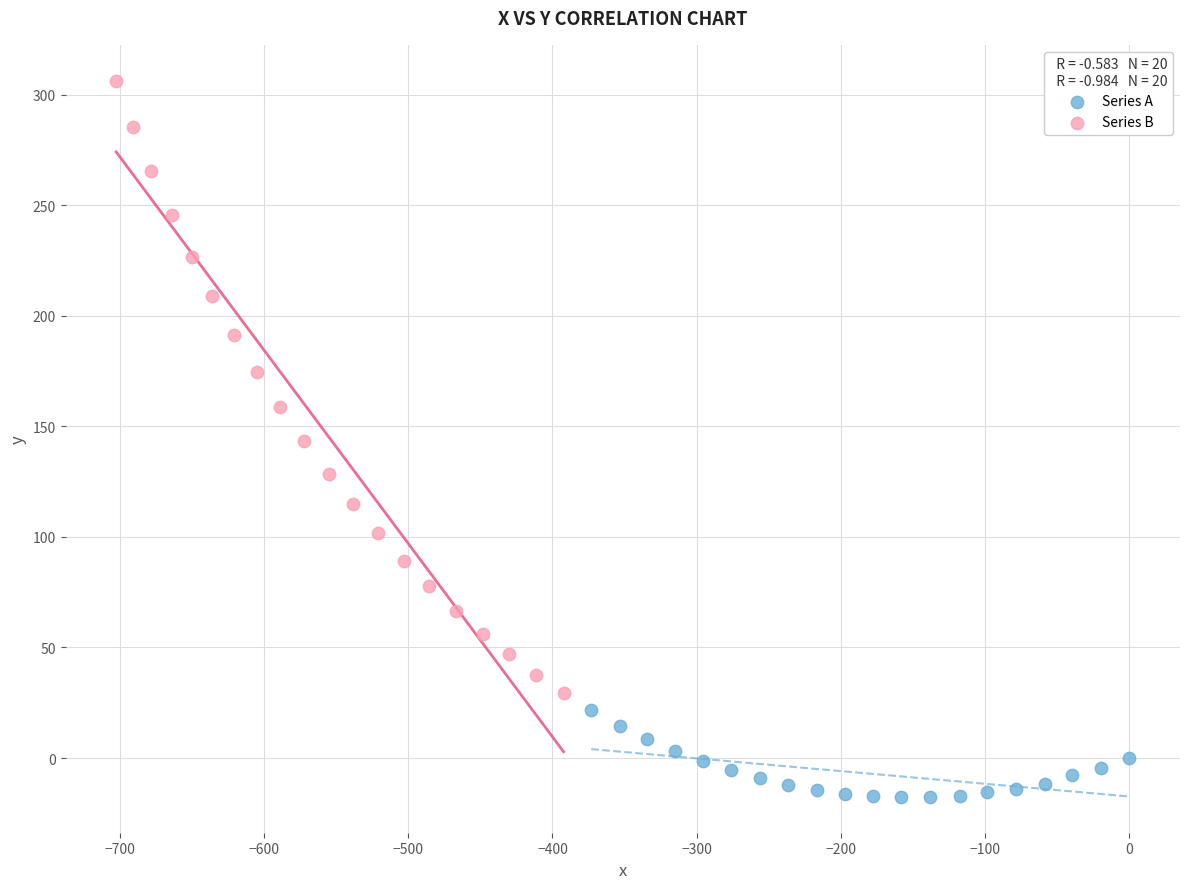

Which series contains the lowest Y value?

Series A